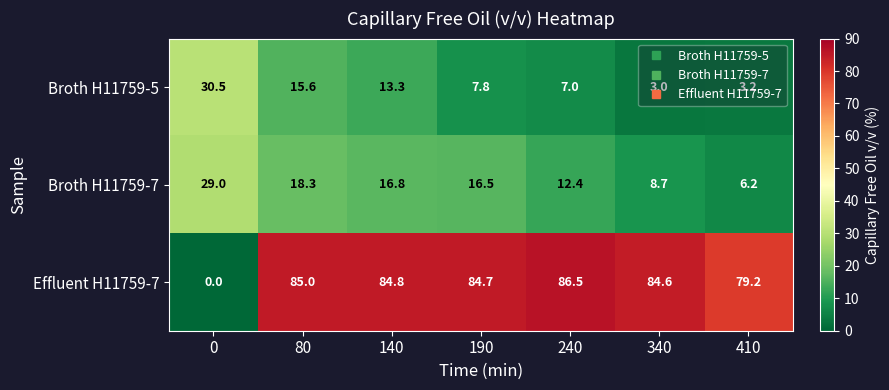

Is it true that Effluent H11759-7 equals 54.9 at 80?

False